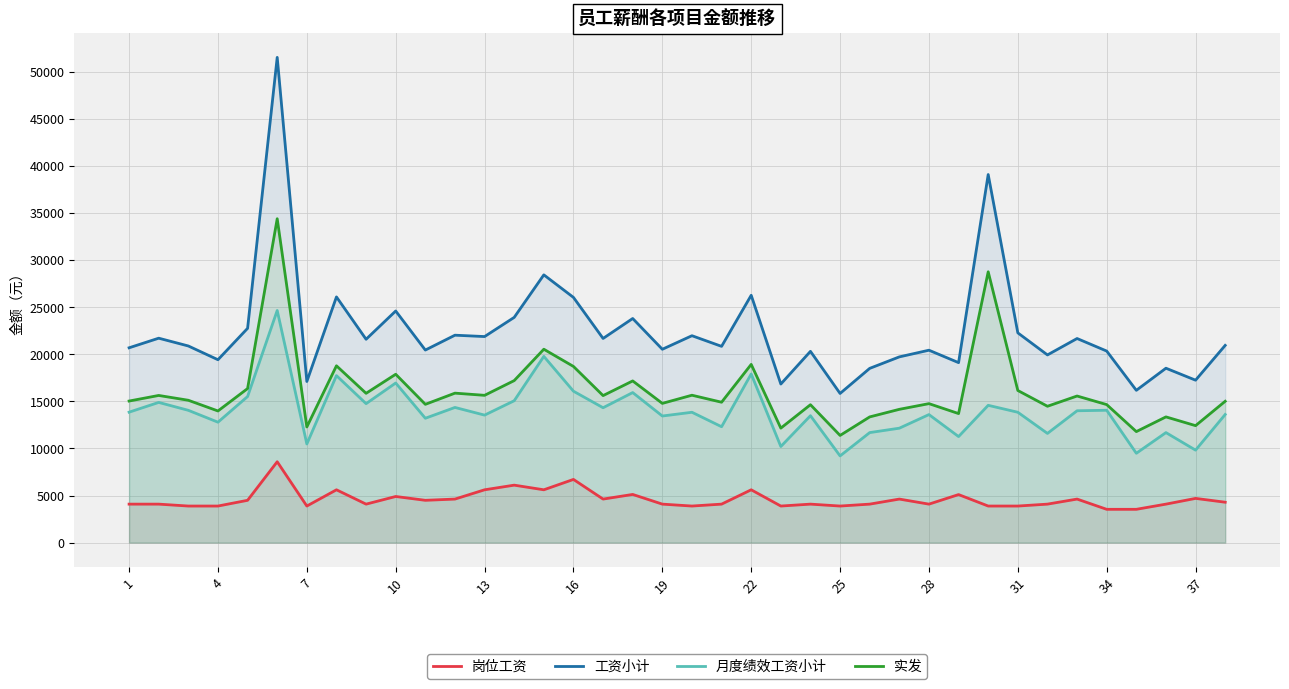

What value does the 实发 series have at 31?

16163.0